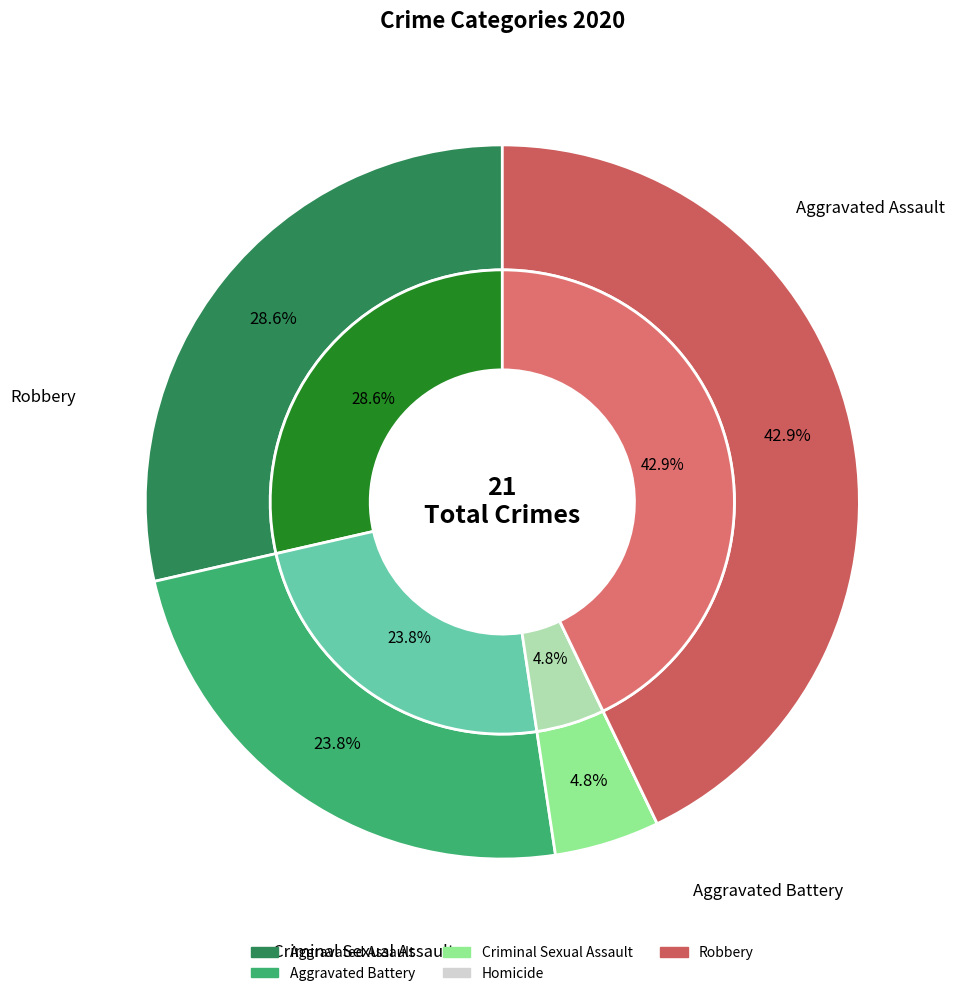

To the nearest percent, what is the average slice percentage?

20%